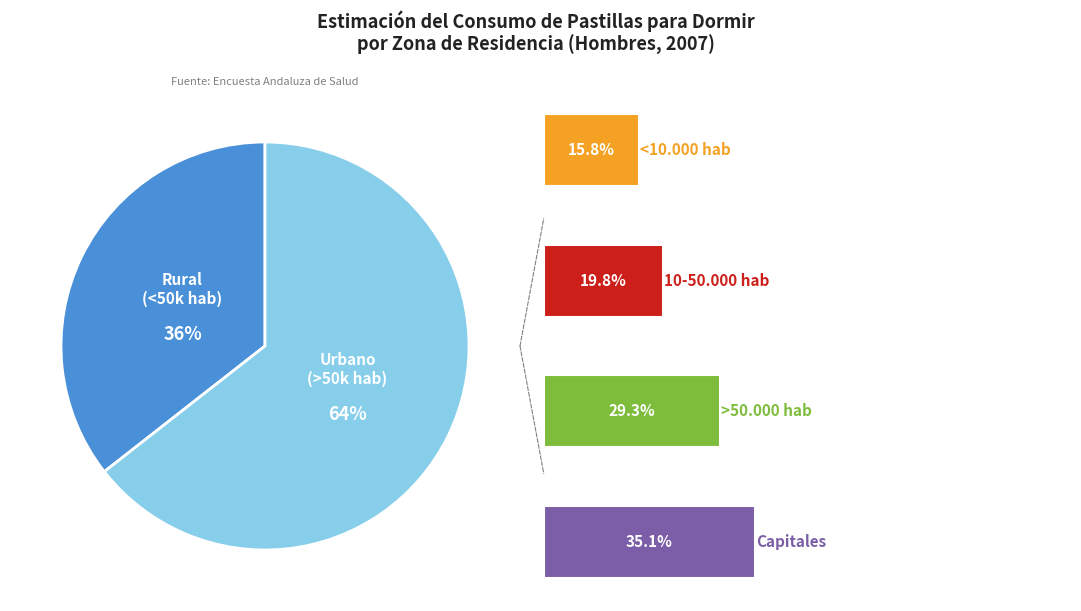

To the nearest percent, what percentage of the pie is 3.0?

16%